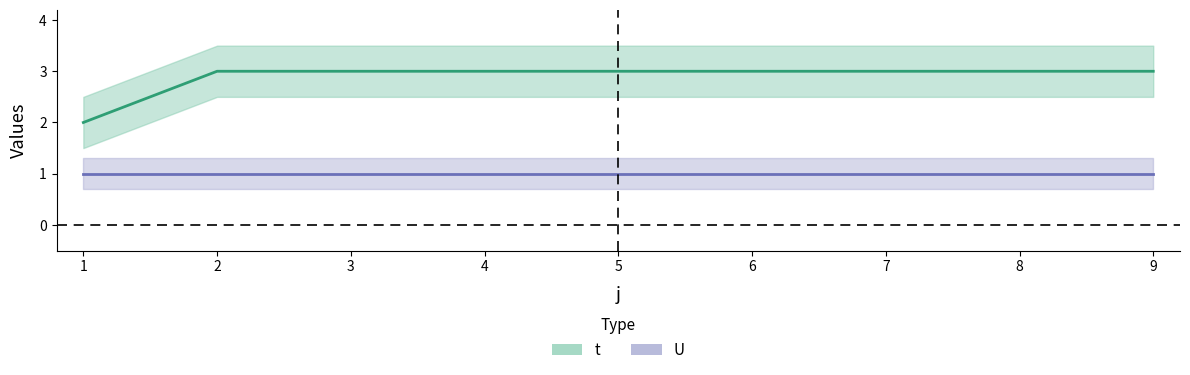

True or false: t has a value of 4 at 9.

False